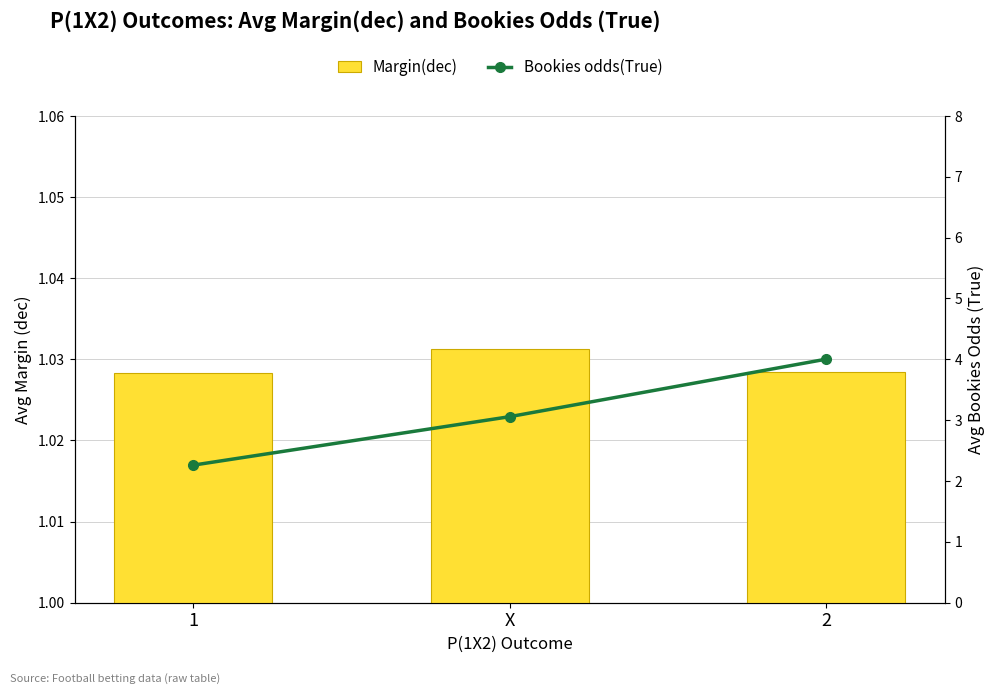

How many data points in Bookies odds(True) are above 3?

2